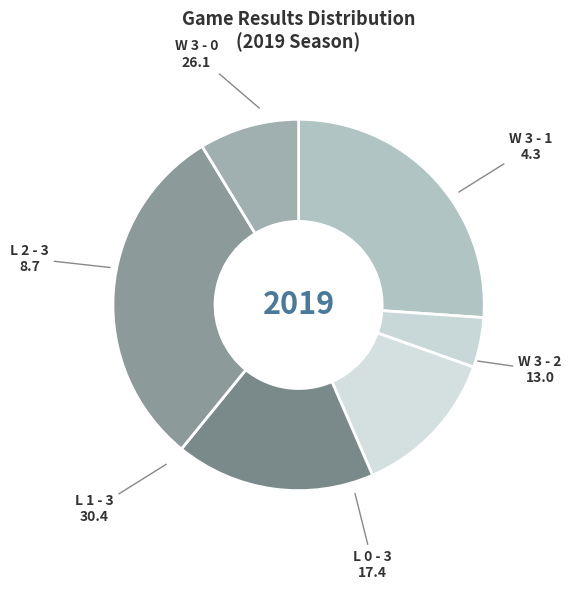

What is the smallest slice in the pie chart?

W 3 - 1